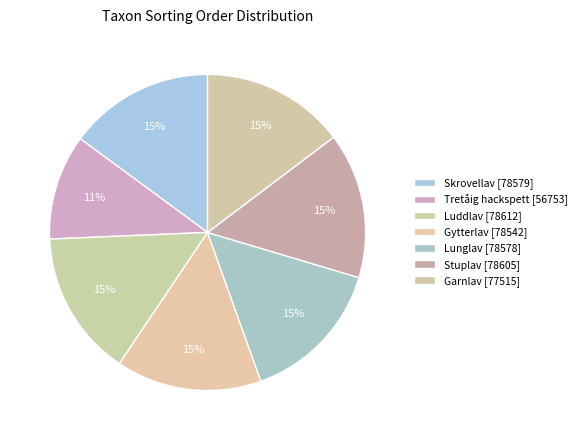

To the nearest percent, what percentage of the pie is Lunglav?

15%